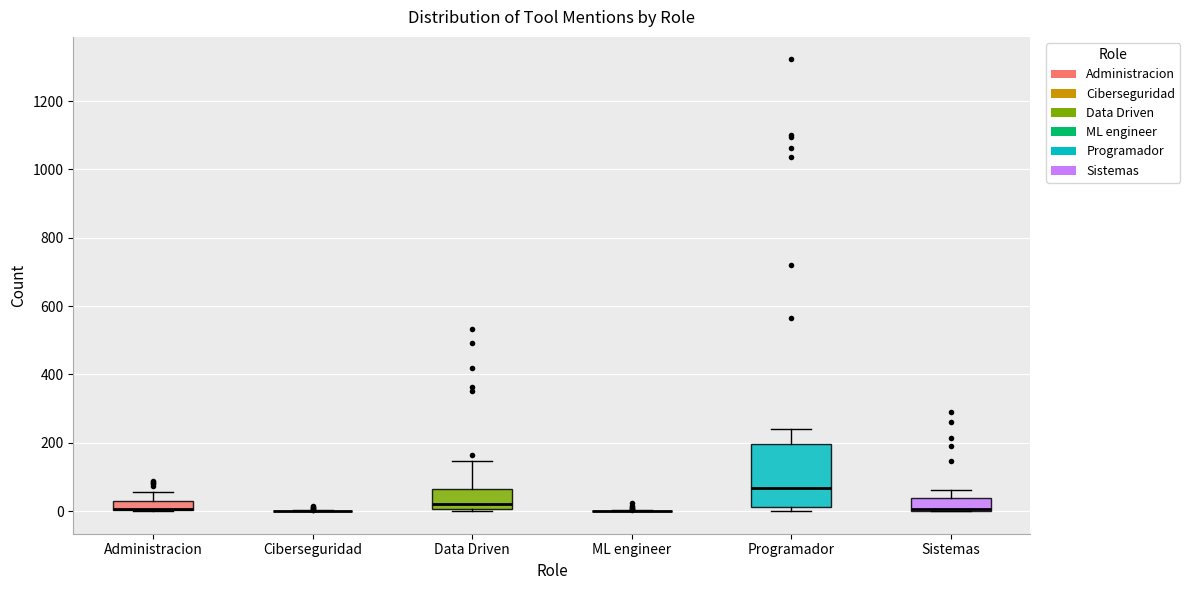

Comparing the boxes themselves (not the whiskers), which one is the tallest?

Programador